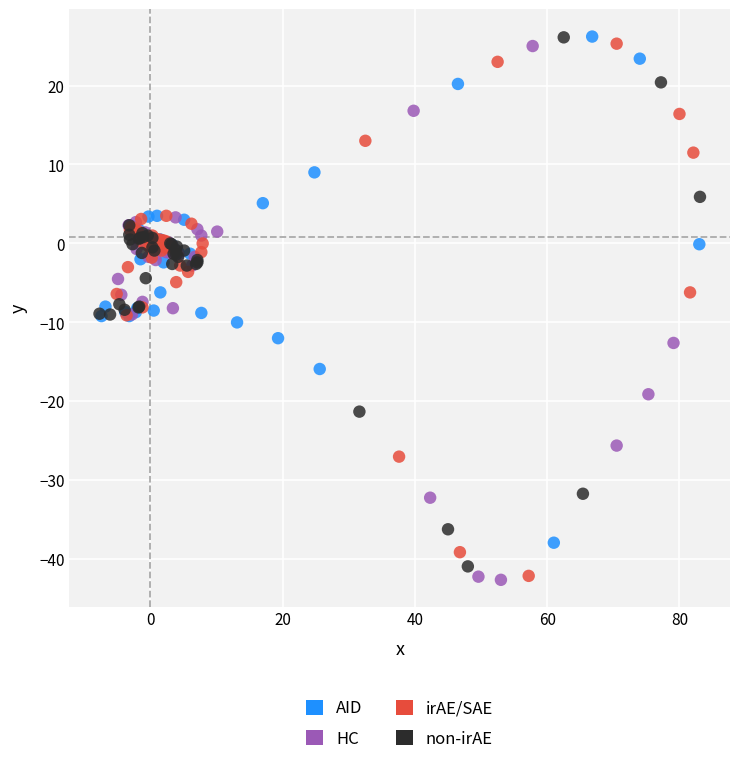

What are all the series names shown in the legend?

AID, HC, irAE/SAE, non-irAE